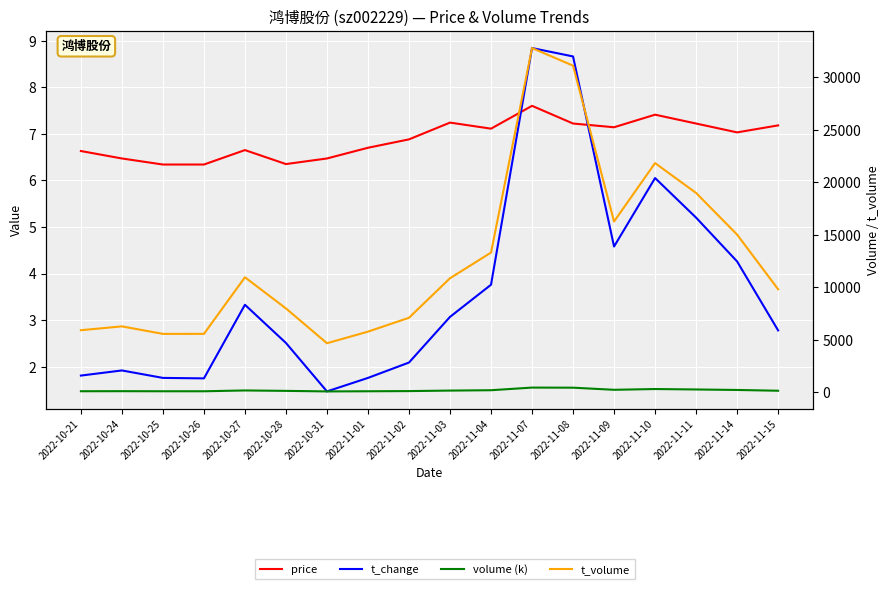

What is the average value of the volume (k) series?

180.3